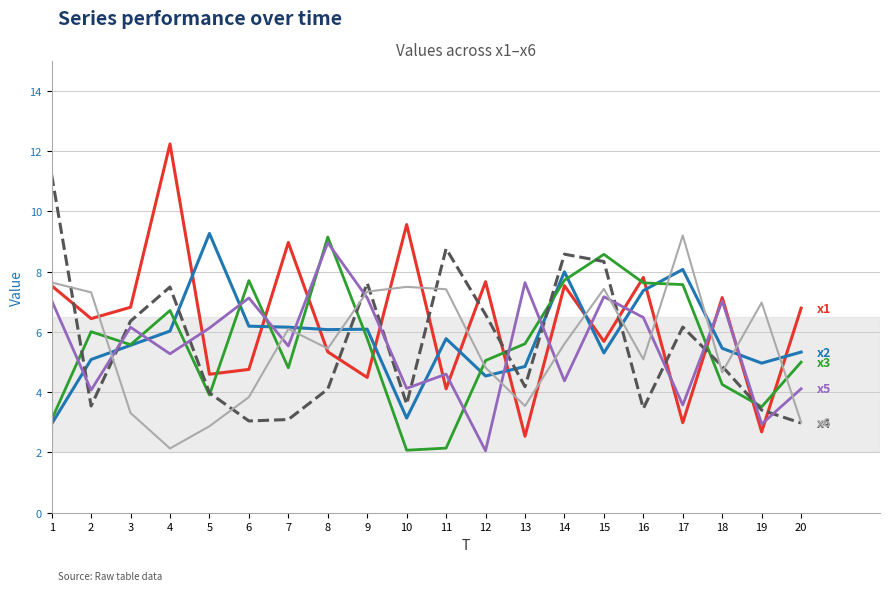

What is the total value across all series at 6?

32.6